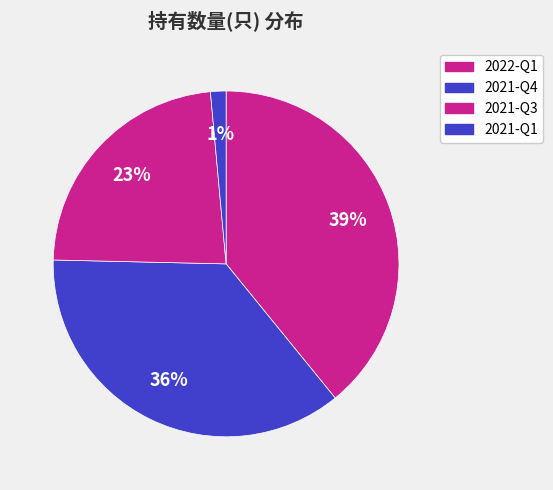

Does any single category account for the majority?

No